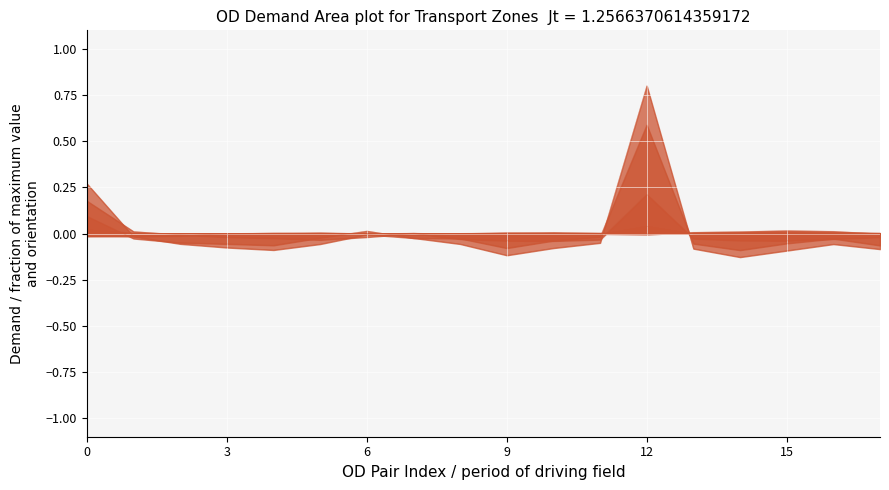

What is the smallest value displayed?

-0.1